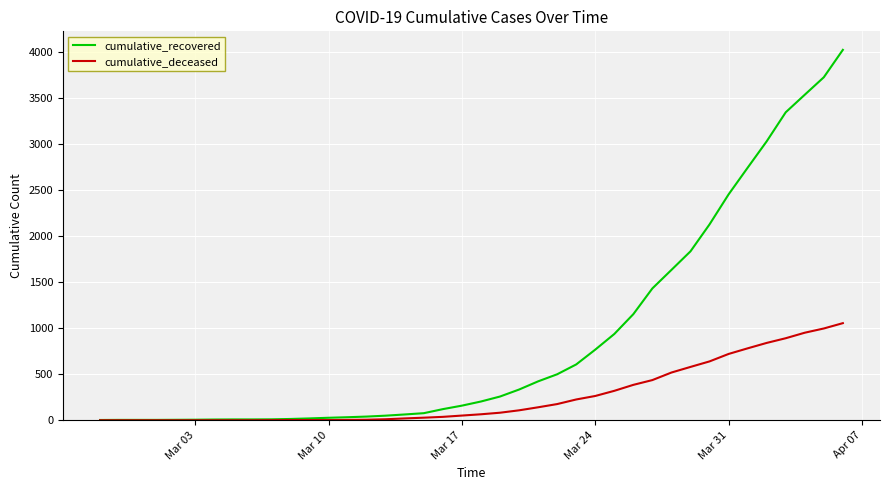

What is the maximum value for cumulative_recovered?

4028